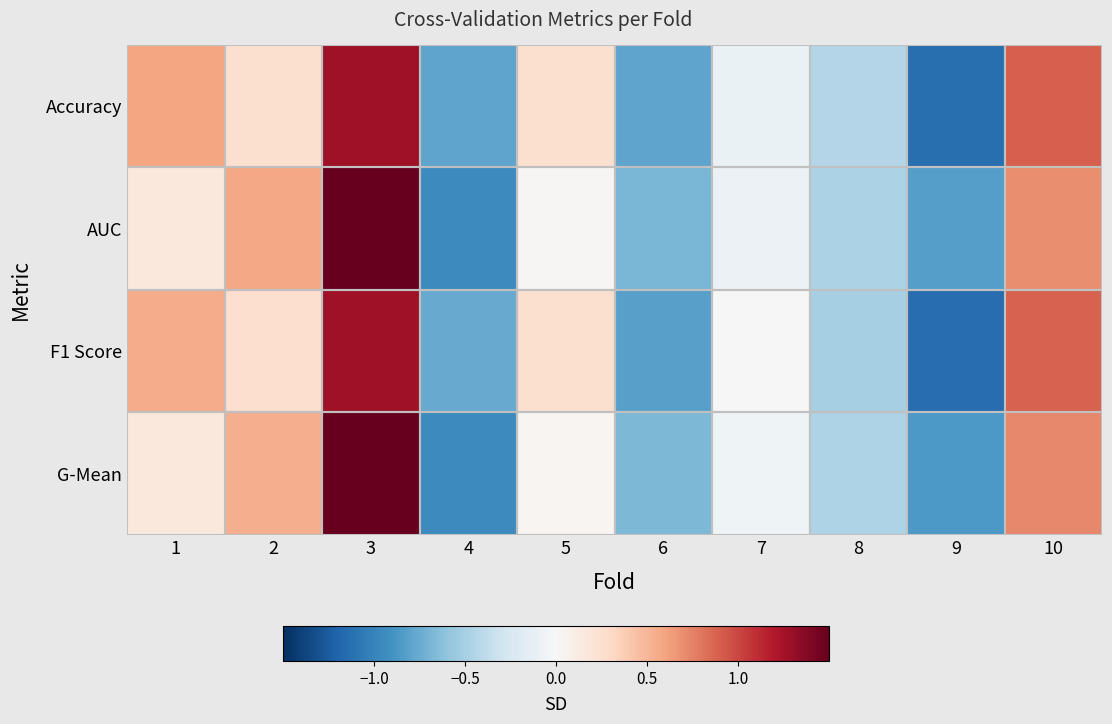

Rank the series at 5 from lowest to highest value.

AUC, G-Mean, F1 Score, Accuracy